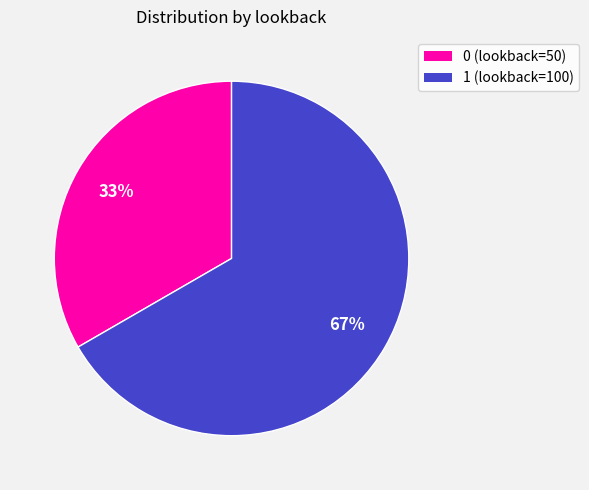

What is the largest slice in the pie chart?

1